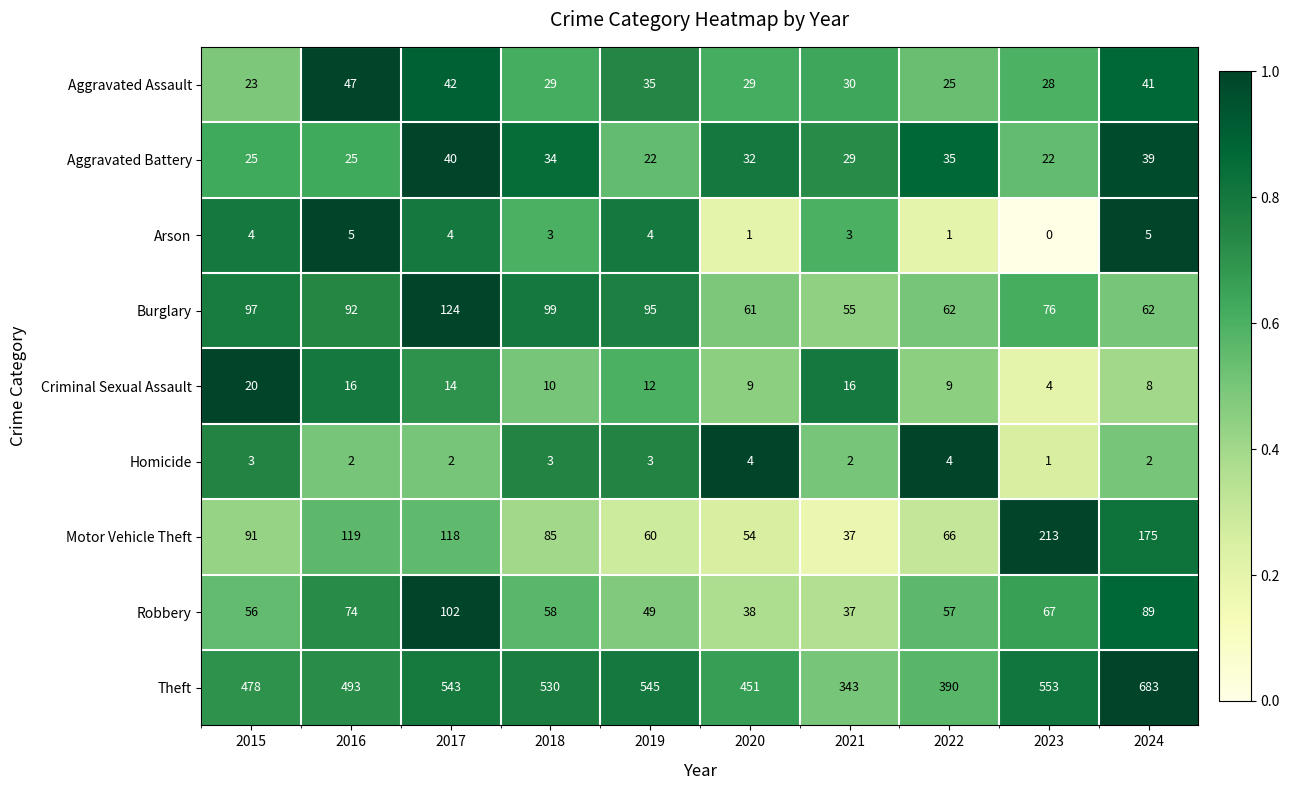

What is the approximate value of Robbery at 2015?

56